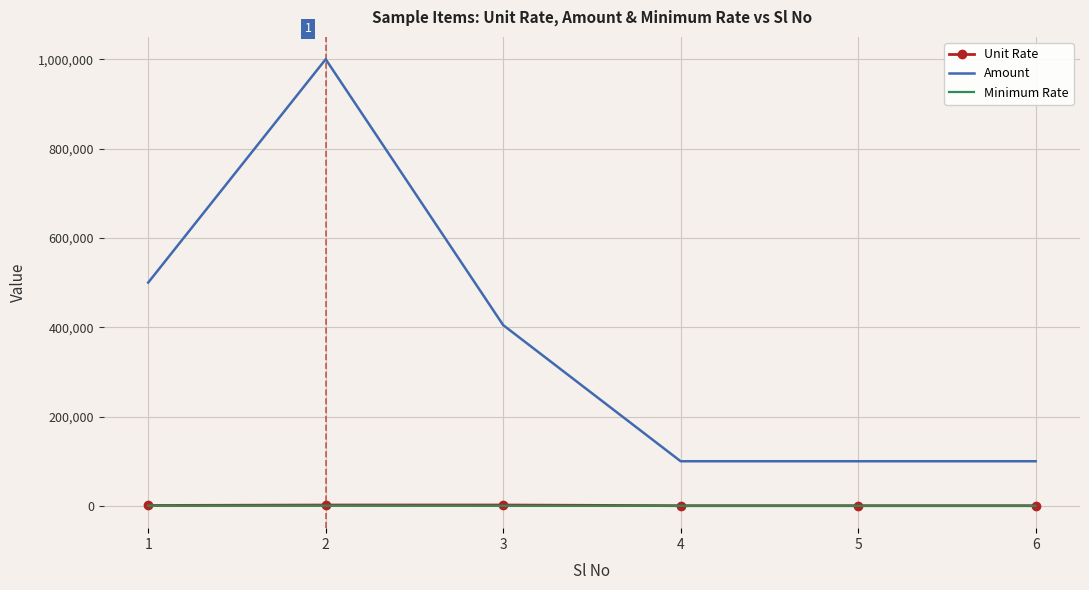

True or false: Unit Rate and Amount cross at least once.

False